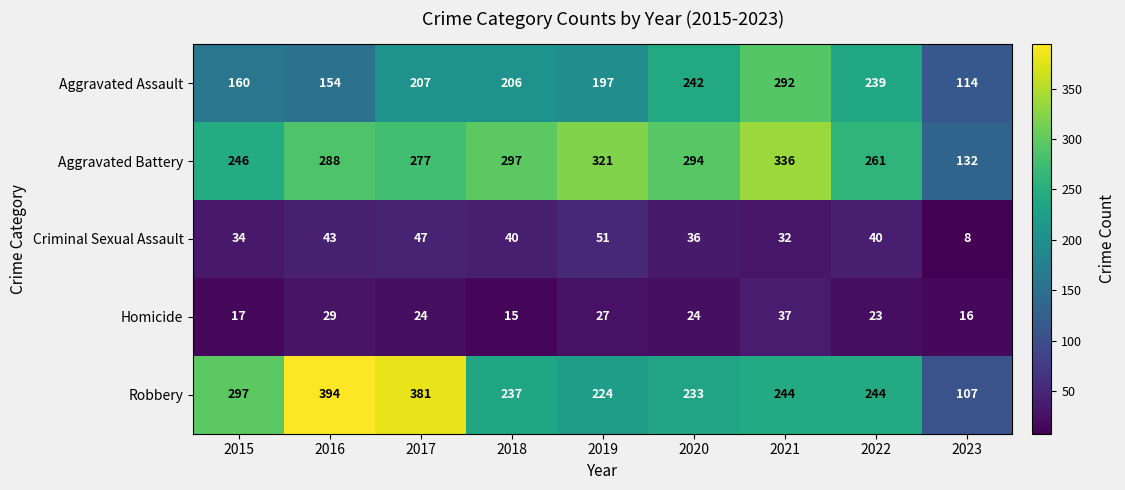

At which category does the chart reach its peak across all series?

2016